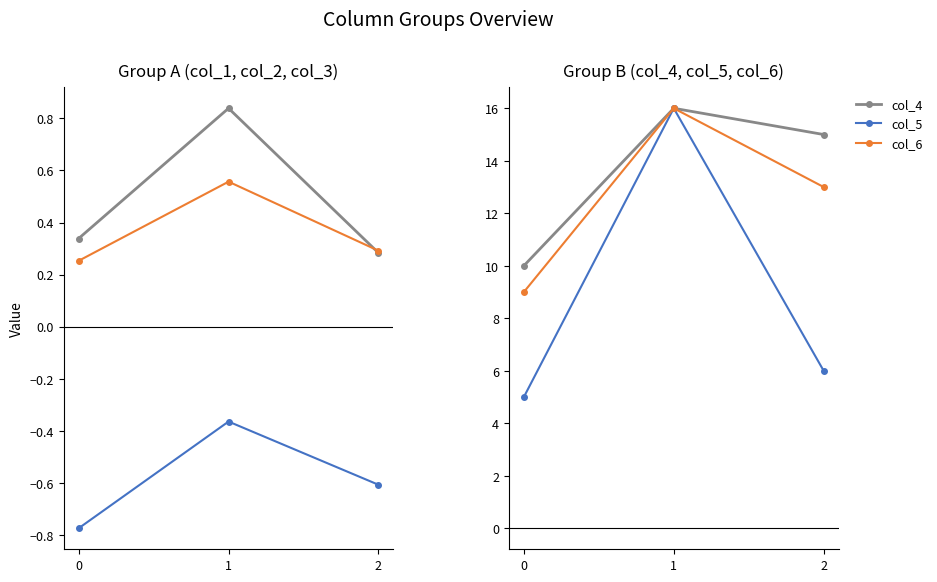

Reading right to left, transcribe all the data shown in this chart.

col_1: 0.3	0.8	0.3
col_2: -0.6	-0.4	-0.8
col_3: 0.3	0.6	0.3
col_4: 15.0	16.0	10.0
col_5: 6.0	16.0	5.0
col_6: 13.0	16.0	9.0